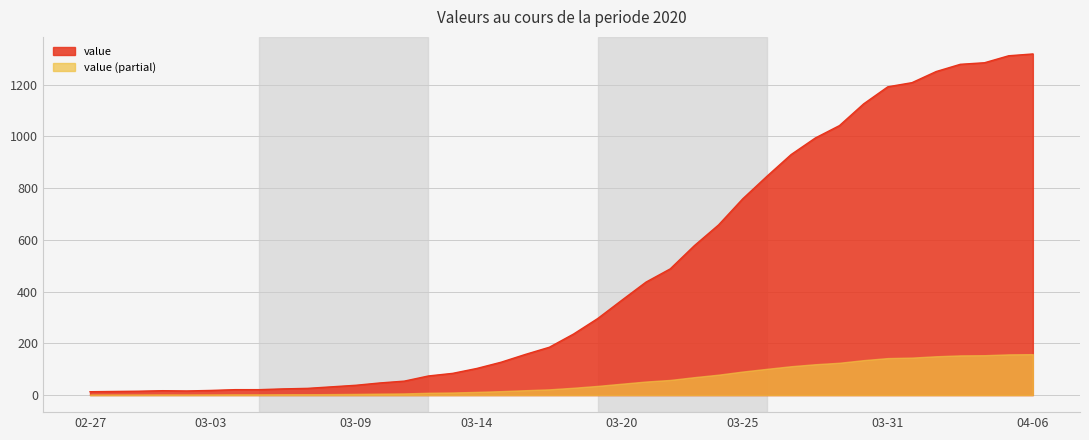

What is the change in value from 2020-03-28 to 2020-04-04?

+291